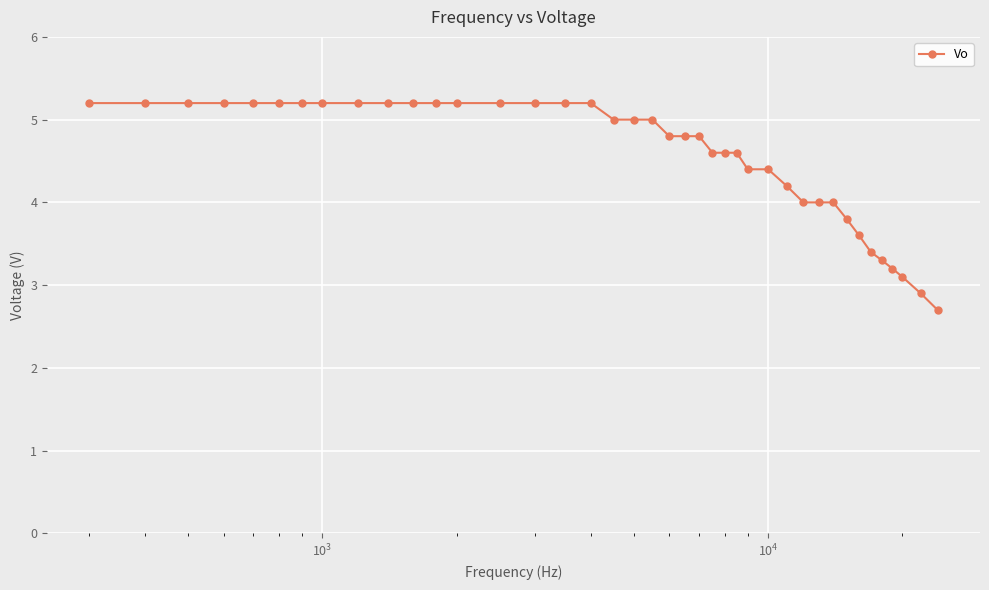

What is the difference between the second highest and second lowest values?

2.3